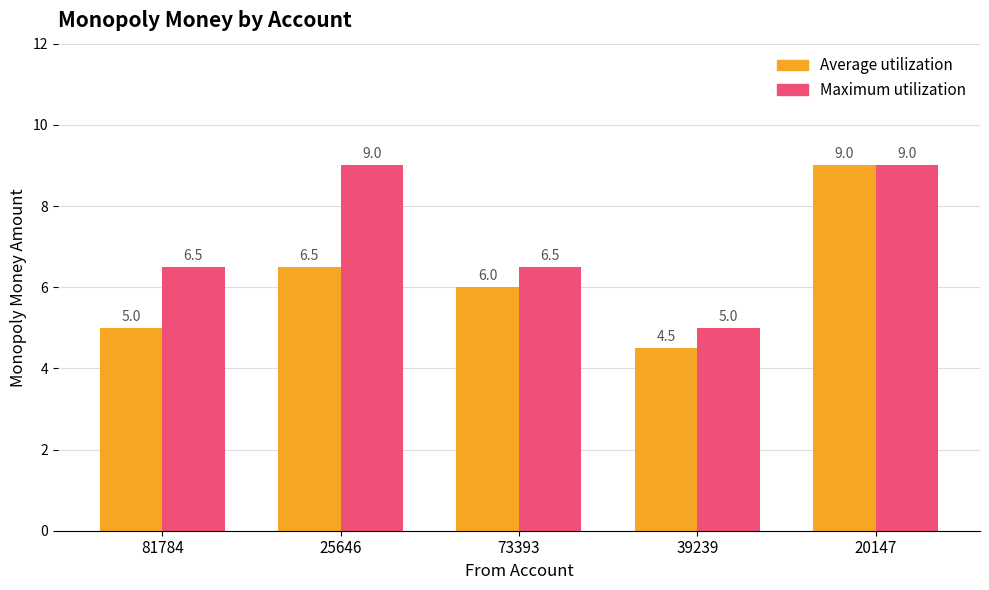

What is the total value across all series at 20147?

18.0